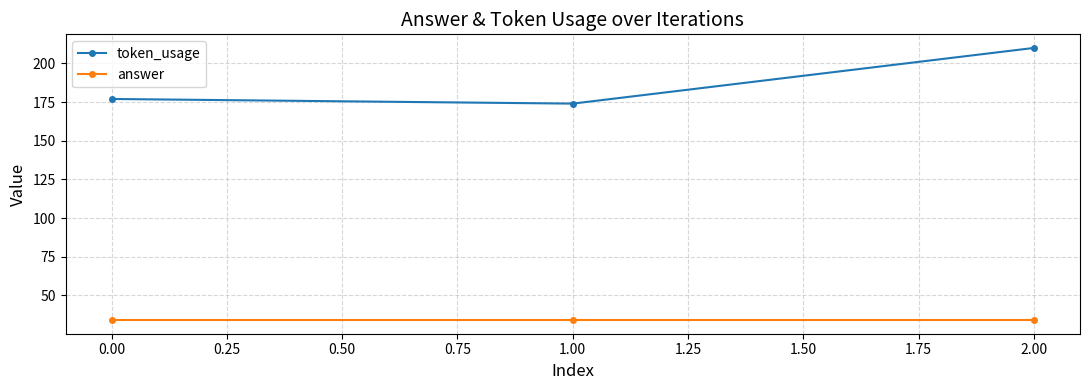

Which series has the largest range (max minus min)?

token_usage